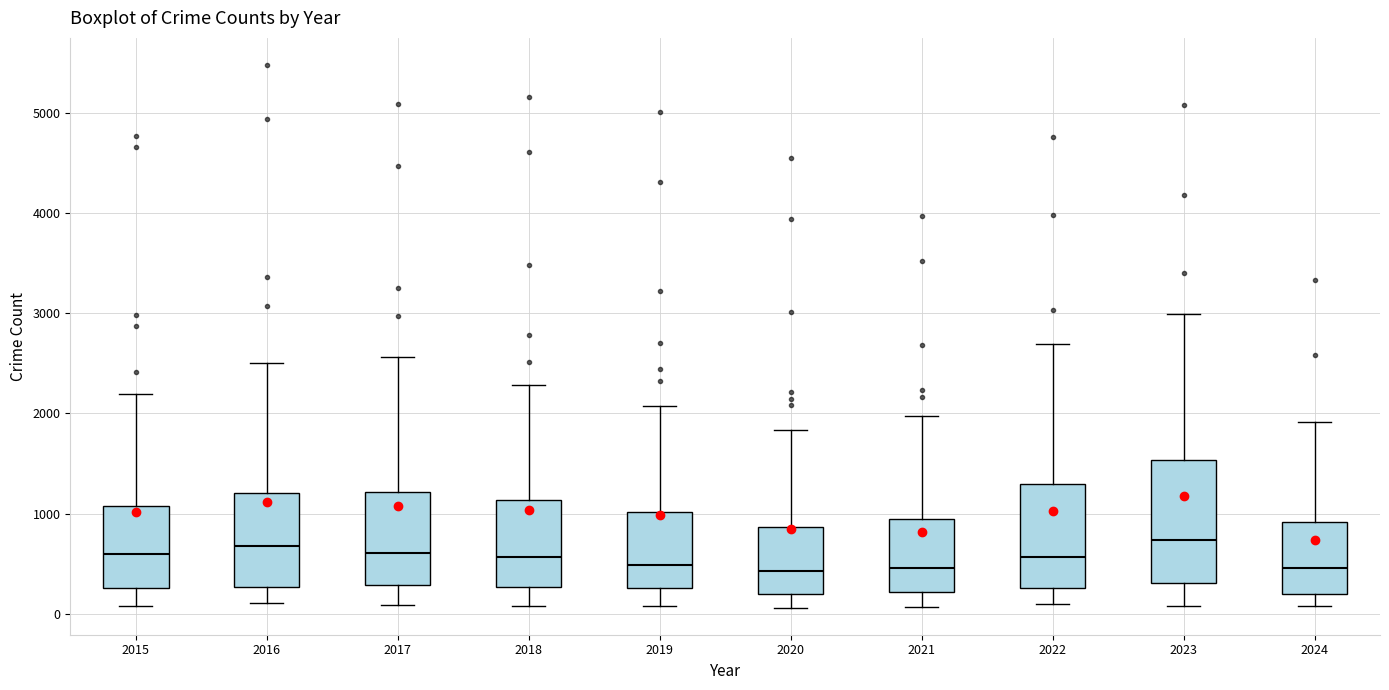

Reading left to right, transcribe this box plot: for each box, give where its median line is, the range the box spans, and where its two whiskers end, as read against the y-axis. The values are not printed on the chart, so give them approximately, as read against the axis.

2015: median 600, box 300 to 1100, whiskers 100 to 2200
2016: median 700, box 300 to 1200, whiskers 100 to 2500
2017: median 600, box 300 to 1200, whiskers 100 to 2600
2018: median 600, box 300 to 1100, whiskers 100 to 2300
2019: median 500, box 300 to 1000, whiskers 100 to 2100
2020: median 400, box 200 to 900, whiskers 100 to 1800
2021: median 500, box 200 to 900, whiskers 100 to 2000
2022: median 600, box 300 to 1300, whiskers 100 to 2700
2023: median 700, box 300 to 1500, whiskers 100 to 3000
2024: median 500, box 200 to 900, whiskers 100 to 1900